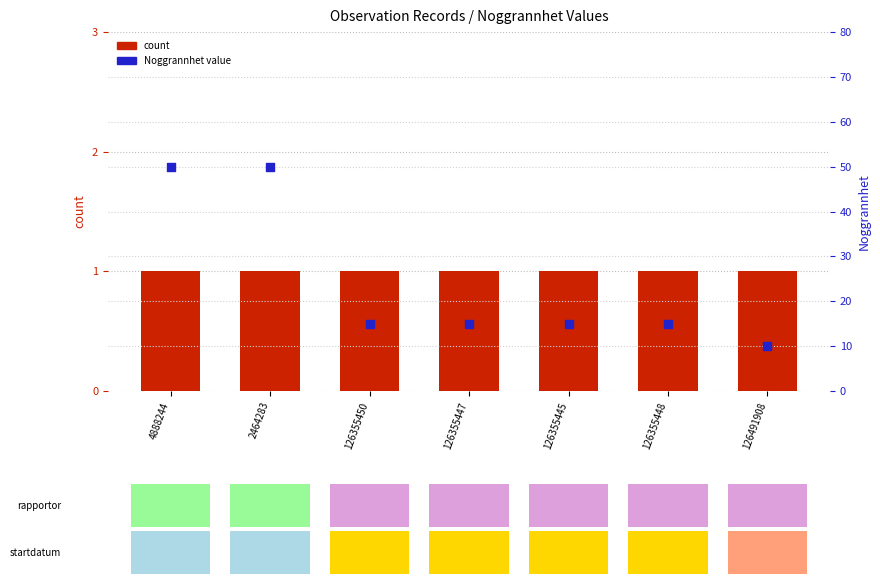

At how many categories does at least one series exceed 39?

2